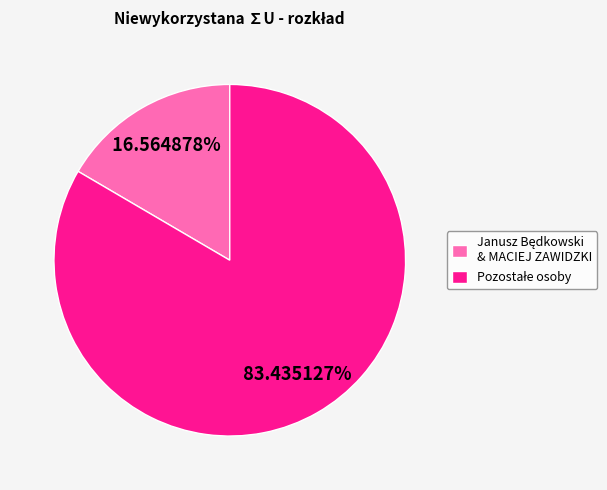

Is there a majority slice in this chart?

Yes